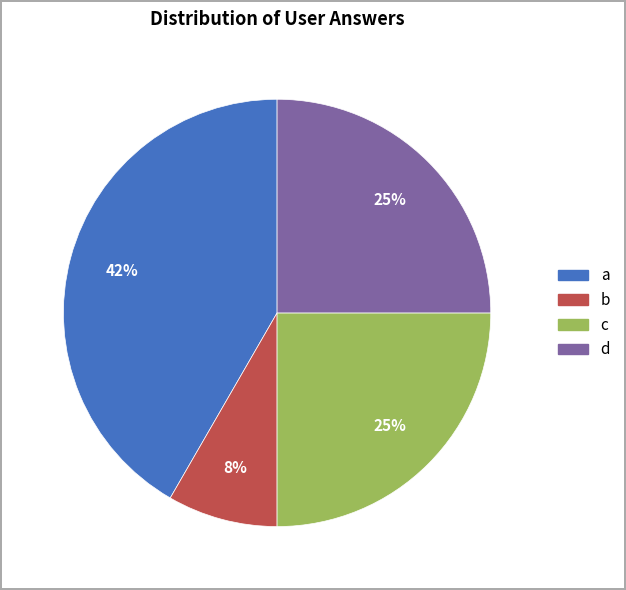

Which slice is the smallest?

b